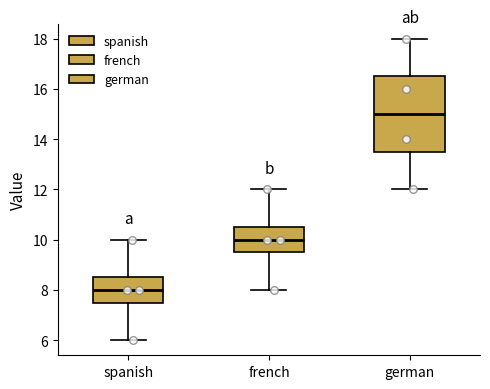

Comparing the boxes themselves (not the whiskers), which one is the tallest?

german